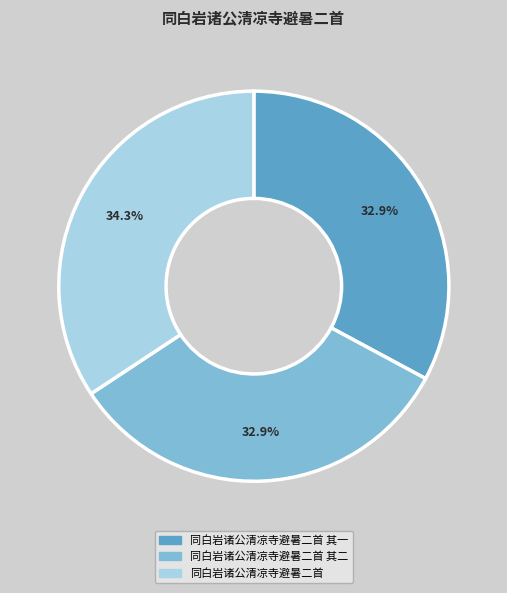

Is there a majority slice in this chart?

No